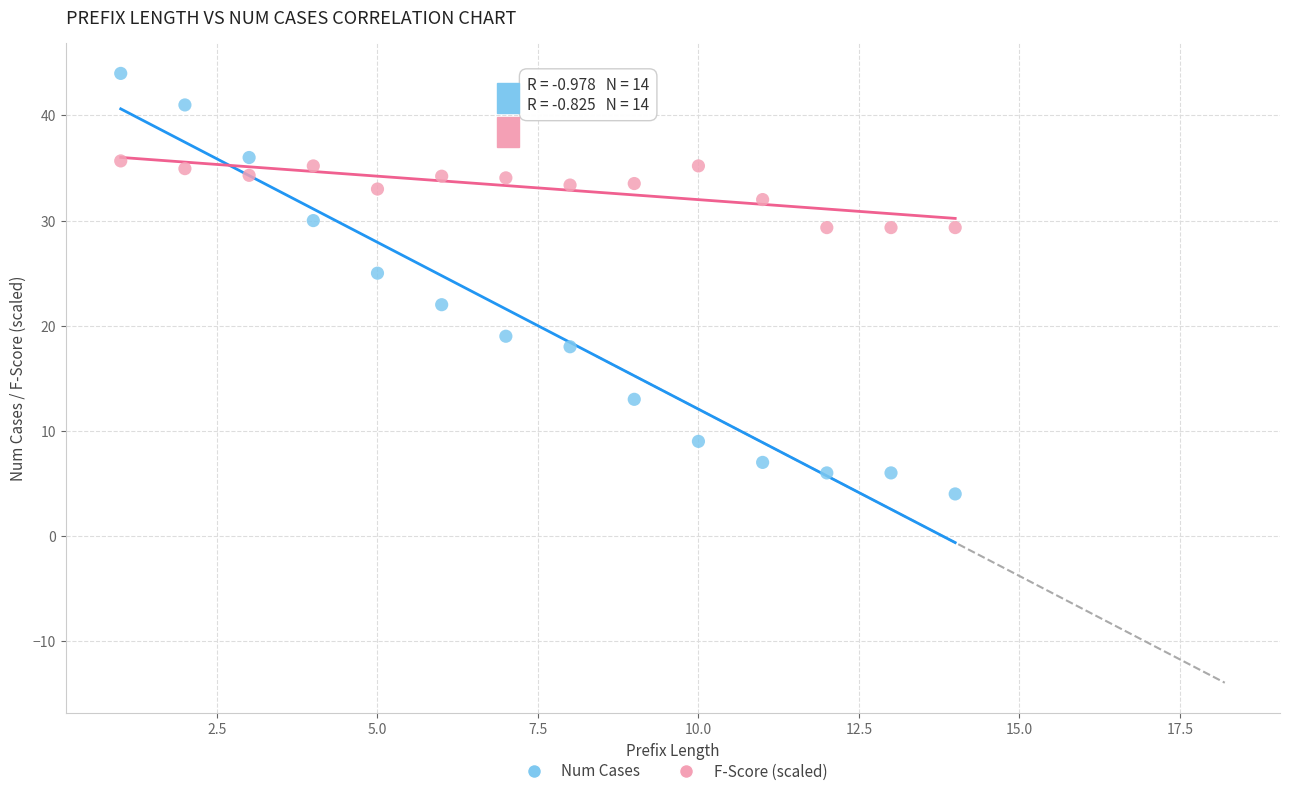

In the Num Cases series, what Y value is closest to 24?

25.0